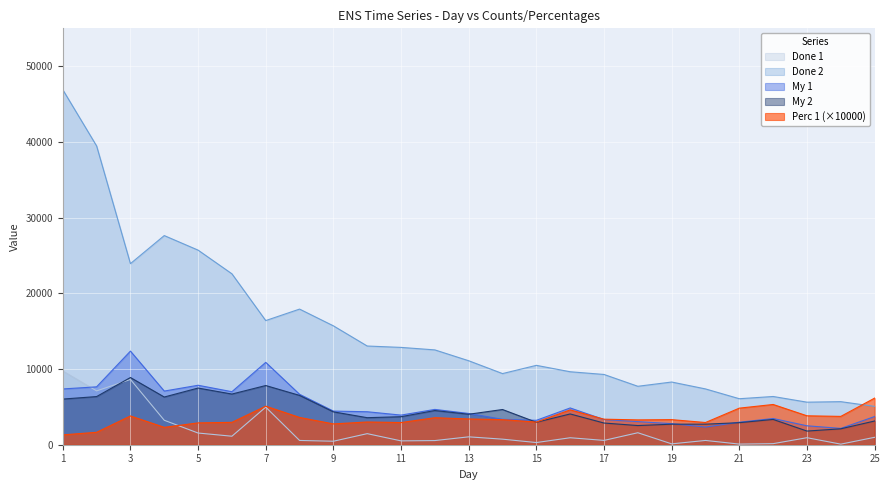

Reading right to left, transcribe all the data shown in this chart.

Done 1: 25=979.0	24=77.0	23=927.0	22=141.0	21=83.0	20=565.0	19=114.0	18=1583.0	17=570.0	16=921.0	15=287.0	14=734.0	13=1041.0	12=549.0	11=508.0	10=1463.0	9=462.0	8=564.0	7=4964.0	6=1123.0	5=1544.0	4=3230.0	3=8620.0	2=7110.0	1=9744.0
Done 2: 25=5065.0	24=5688.0	23=5621.0	22=6371.0	21=6076.0	20=7371.0	19=8282.0	18=7719.0	17=9281.0	16=9638.0	15=10485.0	14=9397.0	13=11092.0	12=12525.0	11=12855.0	10=13038.0	9=15703.0	8=17915.0	7=16399.0	6=22577.0	5=25704.0	4=27626.0	3=23919.0	2=39466.0	1=46897.0
My 1: 25=3721.0	24=2157.0	23=2502.0	22=3462.0	21=2976.0	20=2328.0	19=2782.0	18=3051.0	17=3323.0	16=4857.0	15=3223.0	14=3357.0	13=4128.0	12=4664.0	11=3913.0	10=4356.0	9=4441.0	8=6661.0	7=10879.0	6=7004.0	5=7854.0	4=7087.0	3=12365.0	2=7647.0	1=7368.0
My 2: 25=3134.0	24=2102.0	23=1805.0	22=3340.0	21=2910.0	20=2717.0	19=2714.0	18=2532.0	17=2865.0	16=4065.0	15=2965.0	14=4650.0	13=4025.0	12=4517.0	11=3701.0	10=3571.0	9=4342.0	8=6516.0	7=7819.0	6=6694.0	5=7486.0	4=6301.0	3=8877.0	2=6361.0	1=6030.0
Perc 1: 25=6156.5	24=3741.5	23=3821.0	22=5316.3	21=4832.0	20=2933.5	19=3313.5	18=3279.9	17=3373.3	16=4599.9	15=2992.0	14=3313.6	13=3402.3	12=3567.4	11=2928.2	10=3003.9	9=2747.3	8=3604.6	7=5092.4	6=2955.3	5=2882.4	4=2296.8	3=3800.1	2=1641.8	1=1300.8